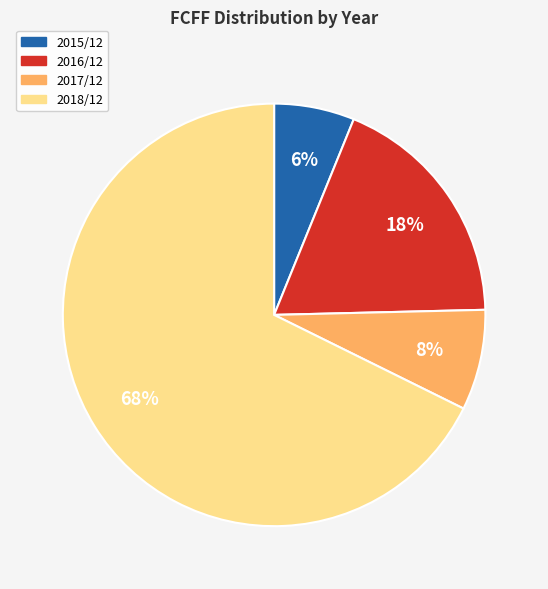

What is the largest slice in the pie chart?

2018/12